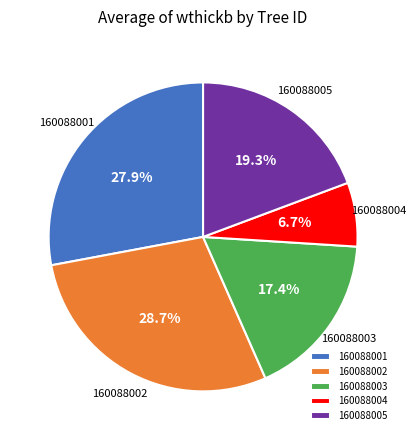

How much of the chart is everything except 160088002?

71.3%